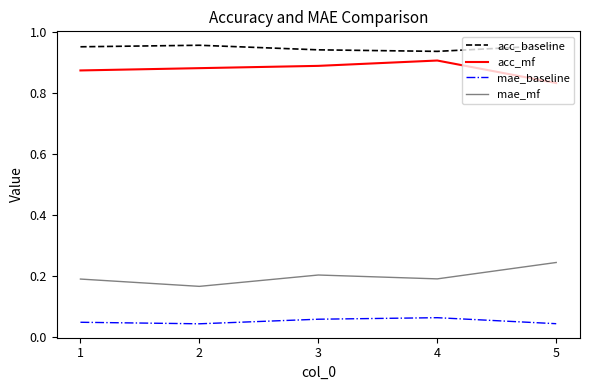

True or false: mae_baseline and acc_baseline intersect in this chart.

False